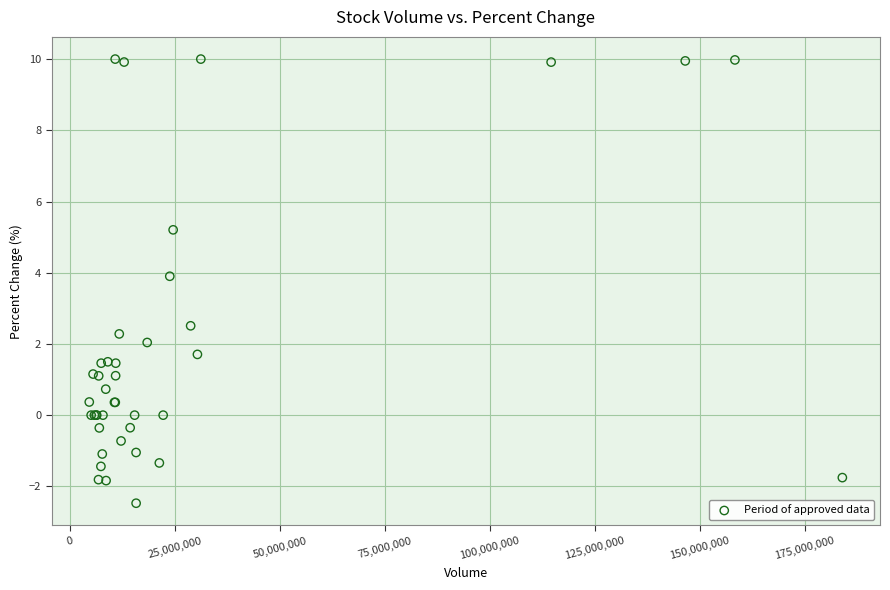

What Y value in the scatter plot is closest to 3?

2.5